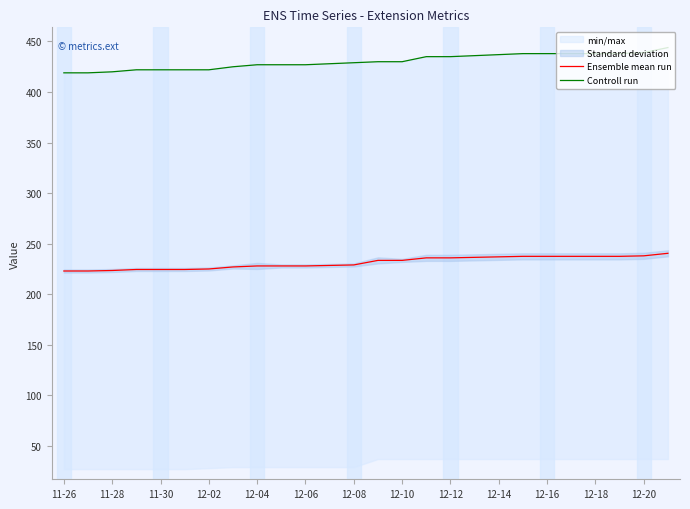

Reading left to right, list all the values displayed in this chart.

Ensemble mean run: 223.0	223.0	223.5	224.5	224.5	224.5	225.0	227.0	228.0	228.0	228.0	228.5	229.0	233.5	233.5	236.0	236.0	236.5	237.0	237.5	237.5	237.5	237.5	237.5	238.0	240.5
Controll run: 419.0	419.0	420.0	422.0	422.0	422.0	422.0	425.0	427.0	427.0	427.0	428.0	429.0	430.0	430.0	435.0	435.0	436.0	437.0	438.0	438.0	438.0	438.0	438.0	439.0	444.0